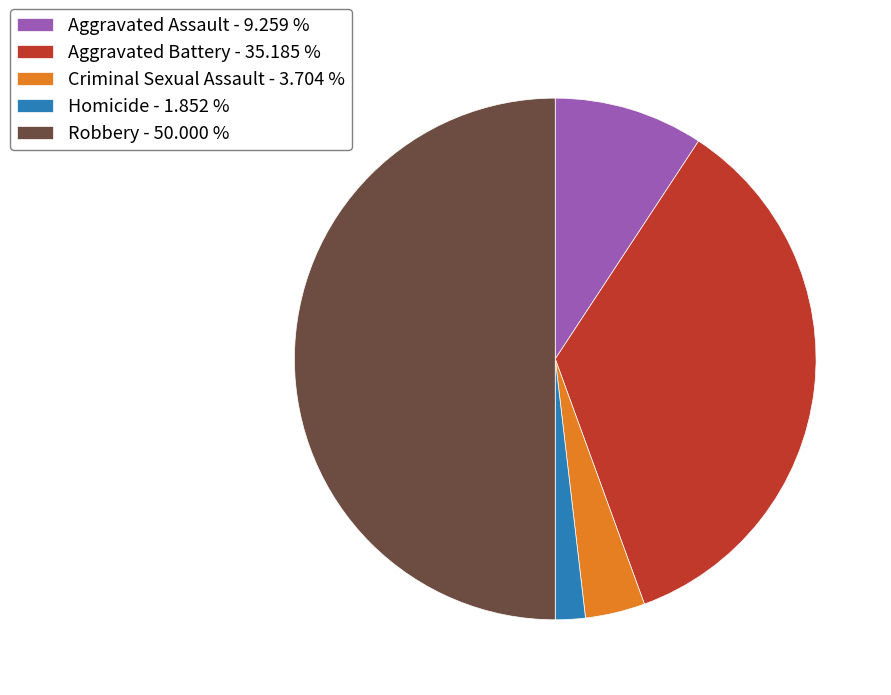

Rank the categories by value from highest to lowest.

Robbery, Aggravated Battery, Aggravated Assault, Criminal Sexual Assault, Homicide